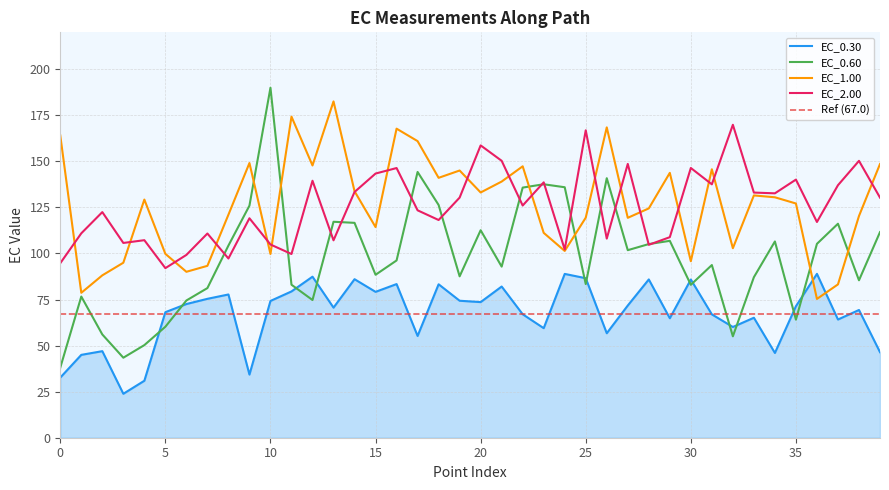

Does the chart display data point markers on the line(s)?

No